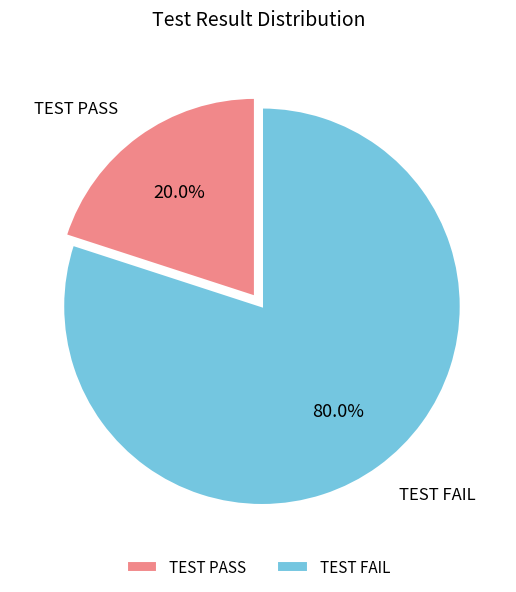

Do TEST PASS and TEST FAIL together represent more than half of the pie?

Yes